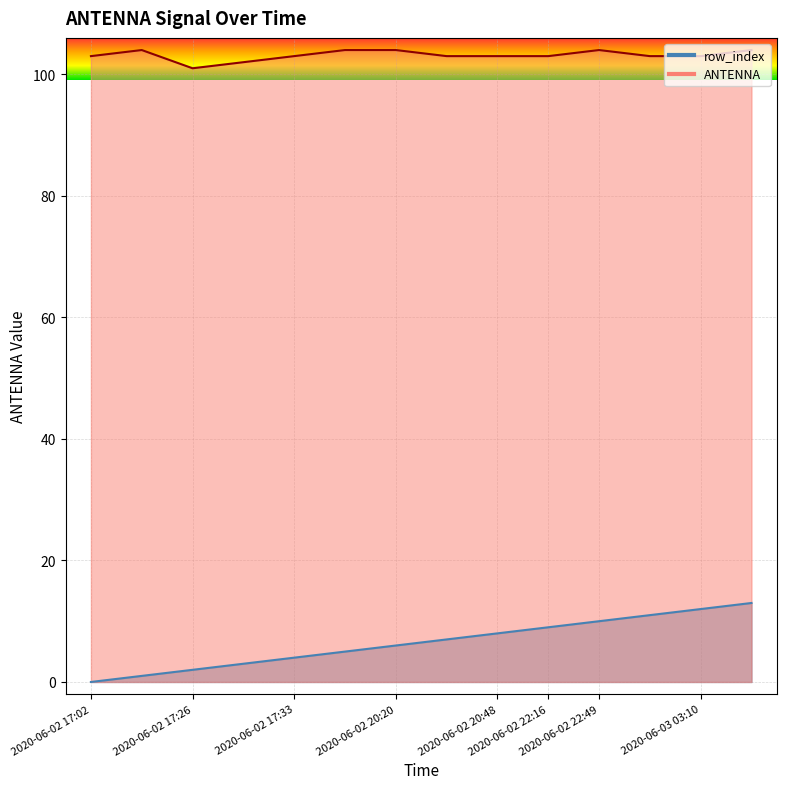

At how many categories does at least one series exceed 52?

14